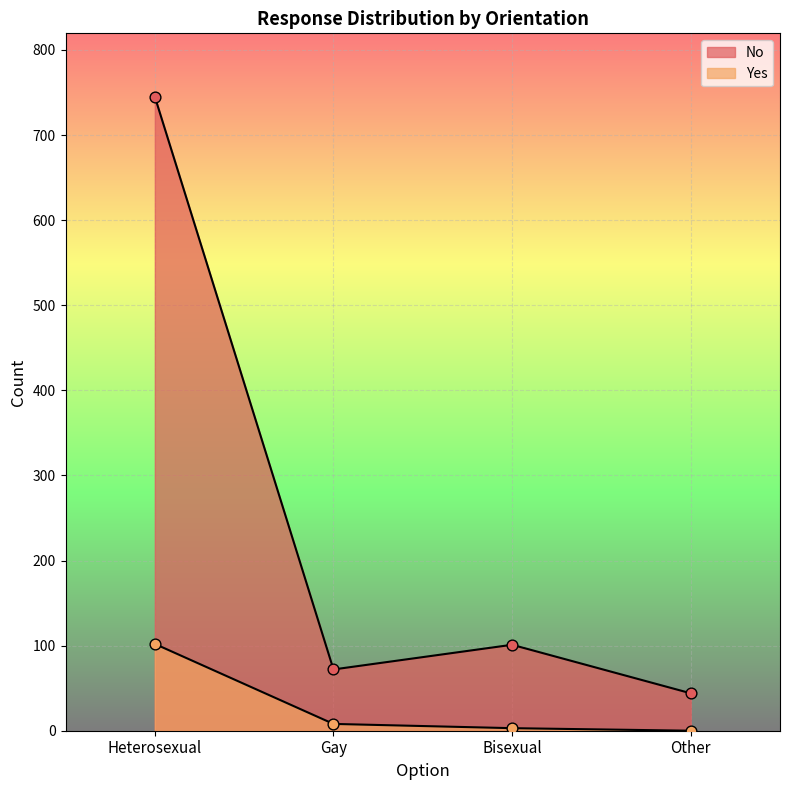

Which series has the largest total across all categories?

No